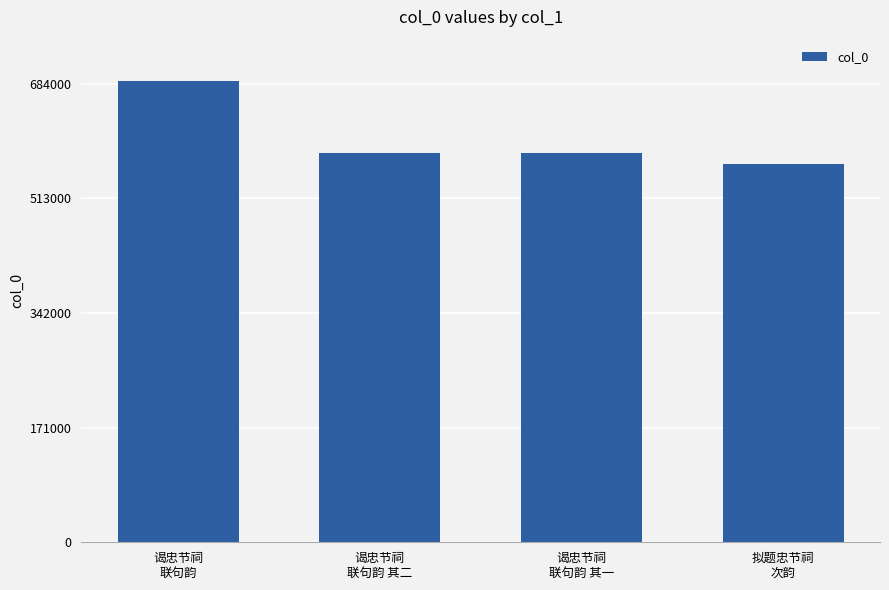

What is the value of the 4th bar from the left?

564747